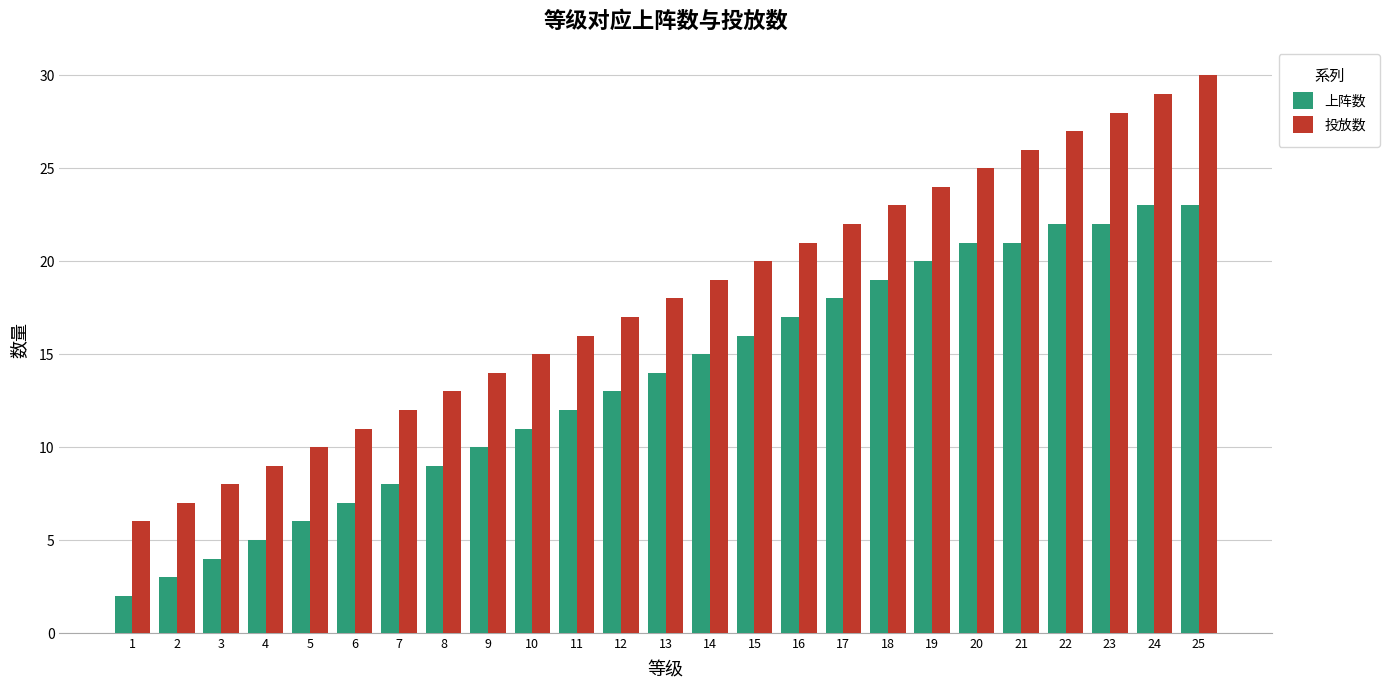

Does the chart contain any negative values?

No